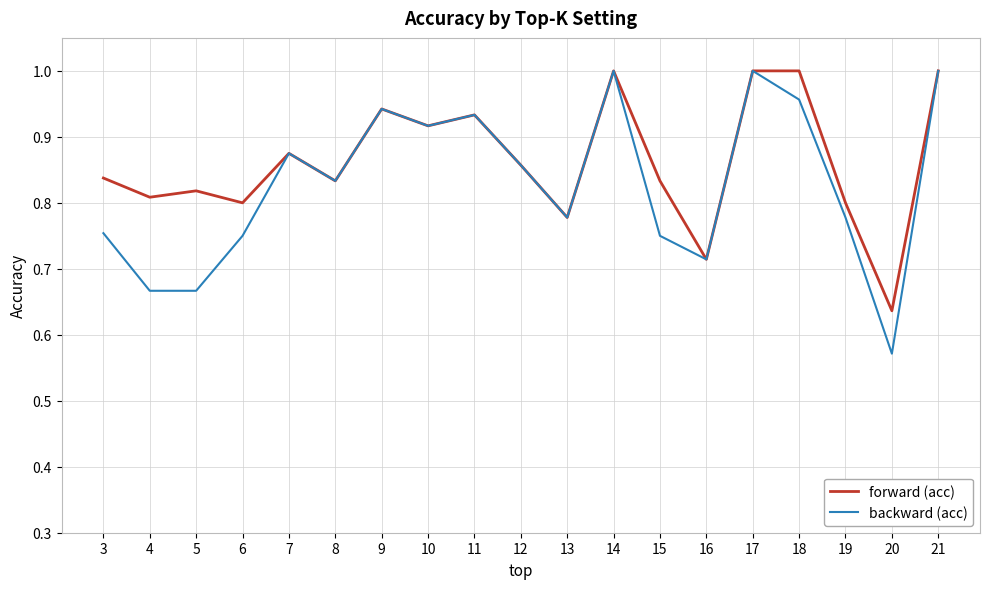

Which series has the largest range (max minus min)?

backward (acc)